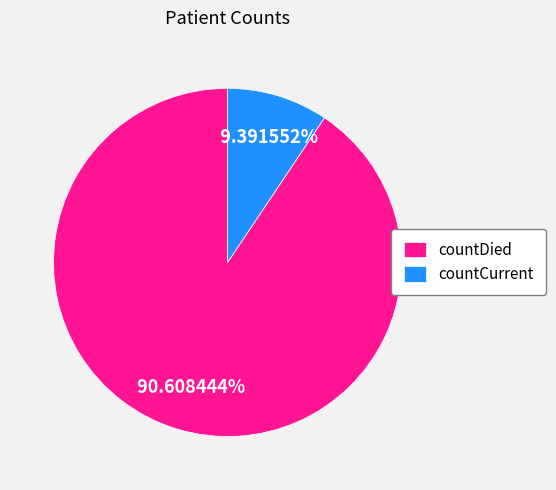

Count the number of slices in the pie.

2